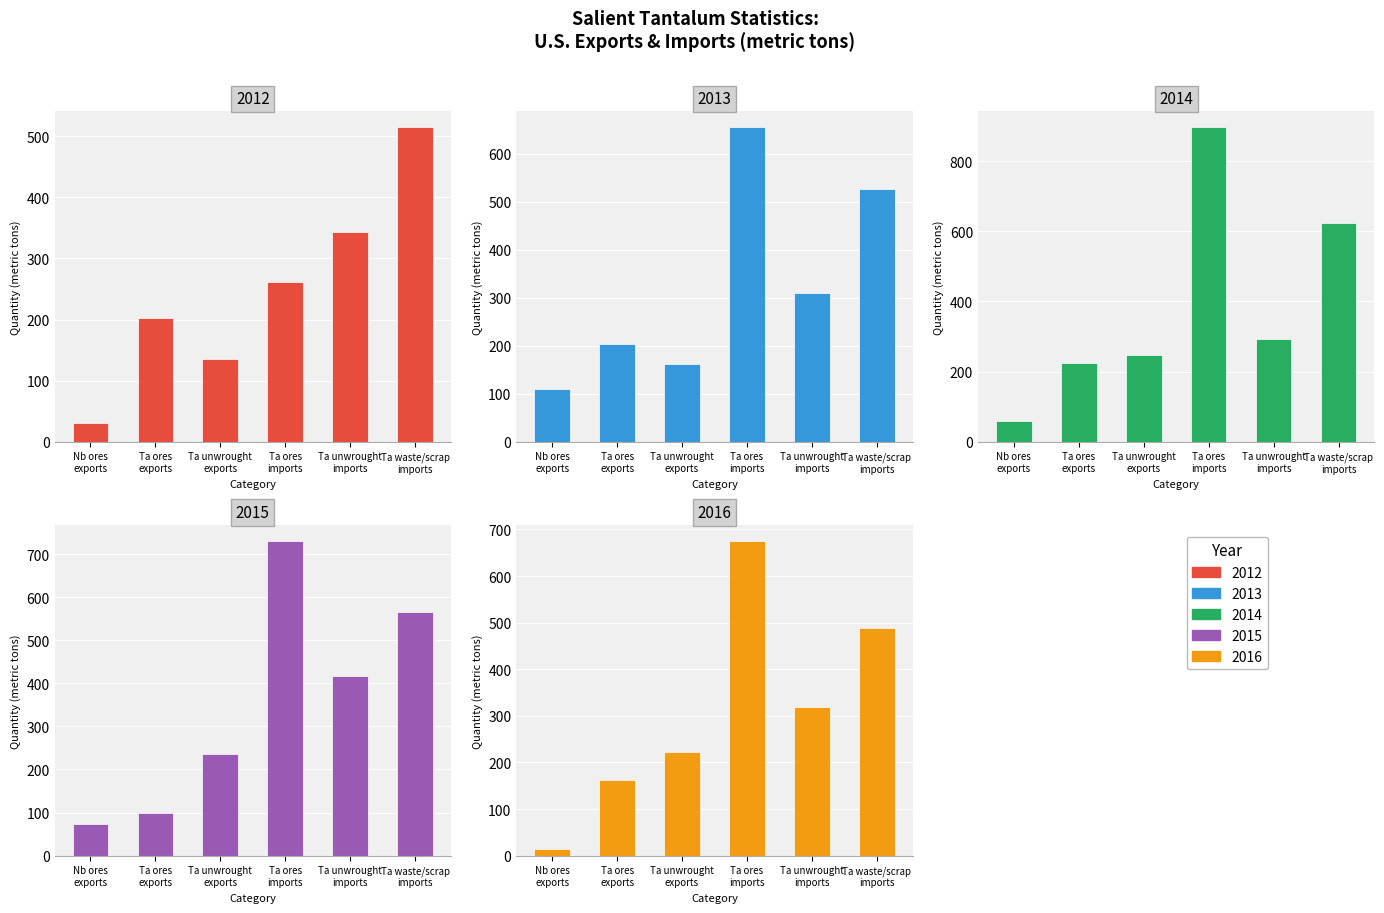

At which label is 2016 closest to 338?

Ta unwrought imports